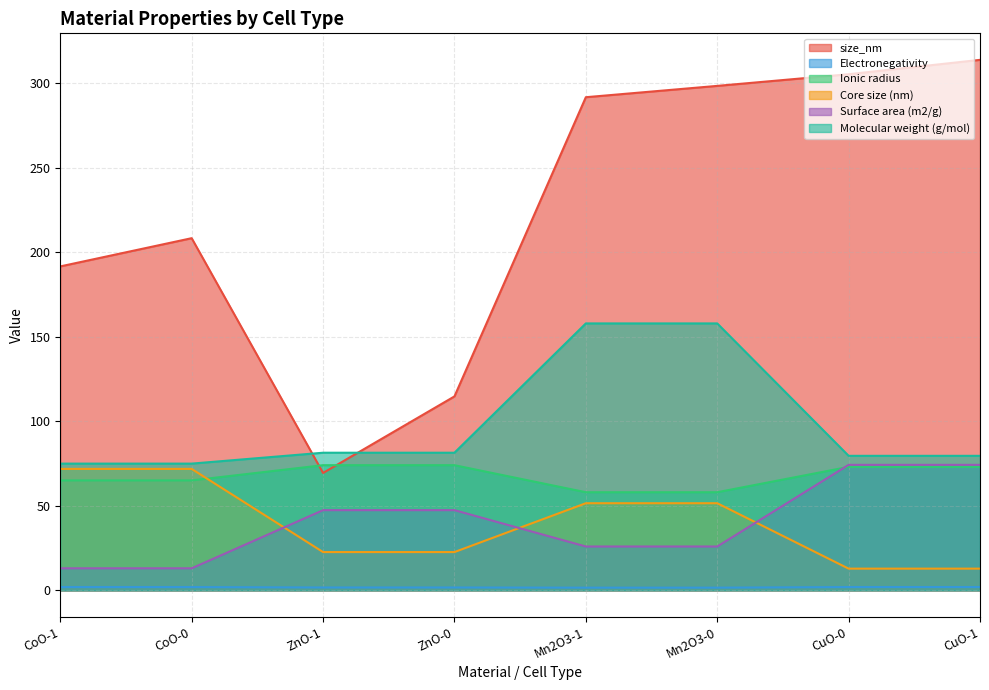

What are all the series names shown in the legend?

size_nm, Electronegativity, Ionic radius, Core size (nm), Surface area (m2/g), Molecular weight (g/mol)